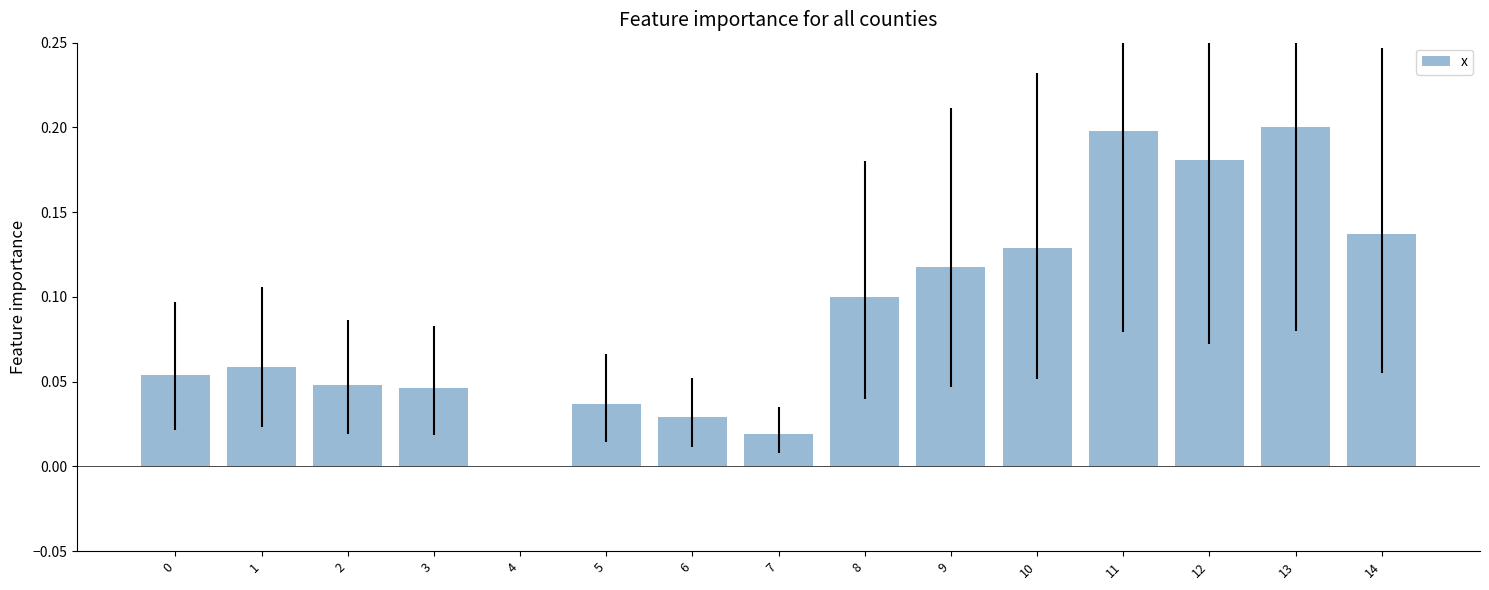

What is the sum of all values?

1.4